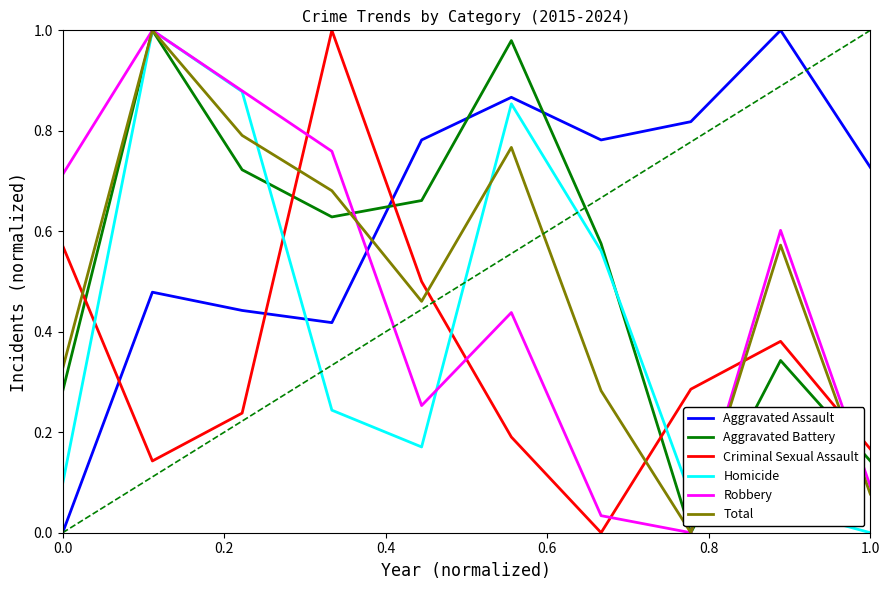

Which series ends up on top after the final intersection of Aggravated Assault and Robbery?

Aggravated Assault